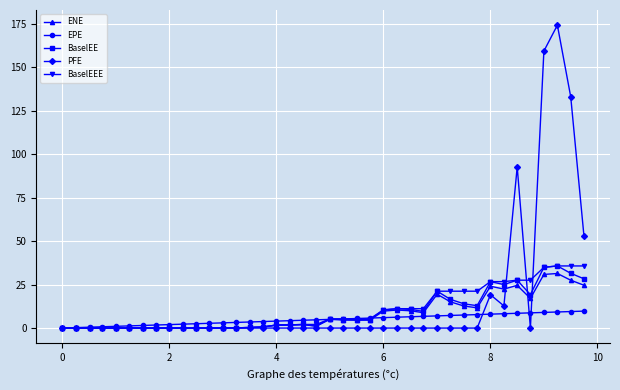

Does the chart display data point markers on the line(s)?

Yes